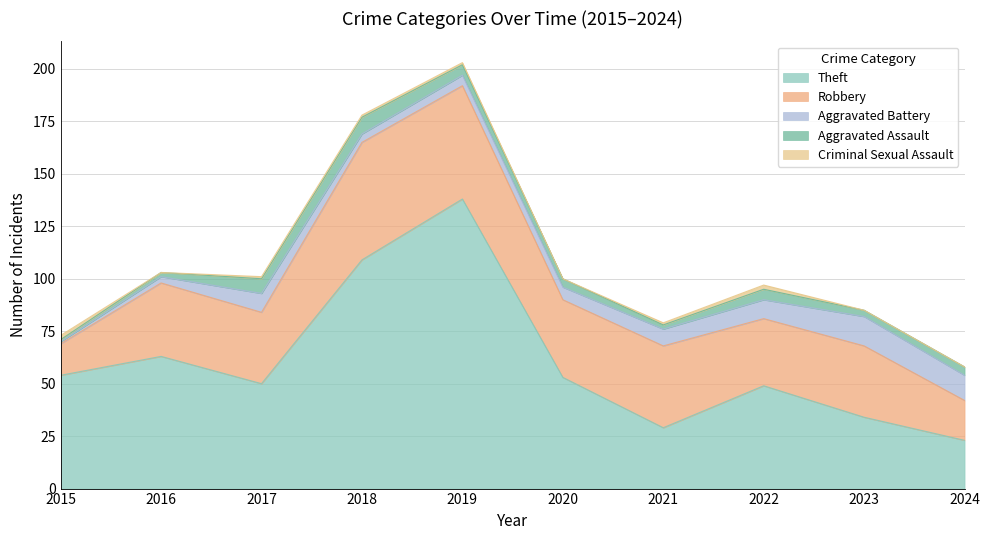

Does the chart display data point markers on the line(s)?

No